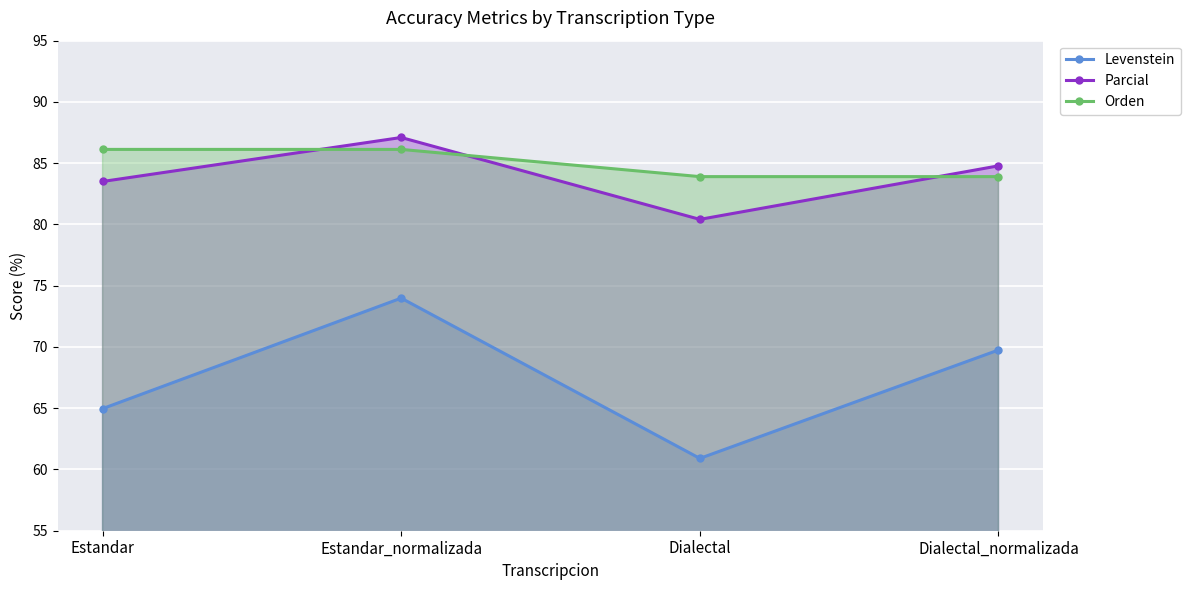

How many categories are shown in the chart?

4